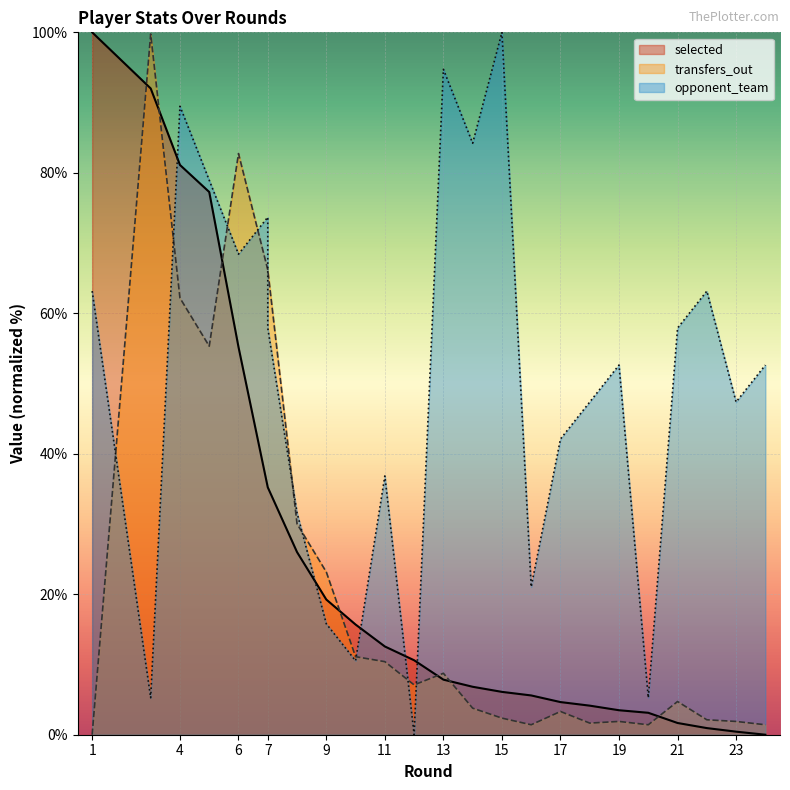

Does the chart display data point markers on the line(s)?

No